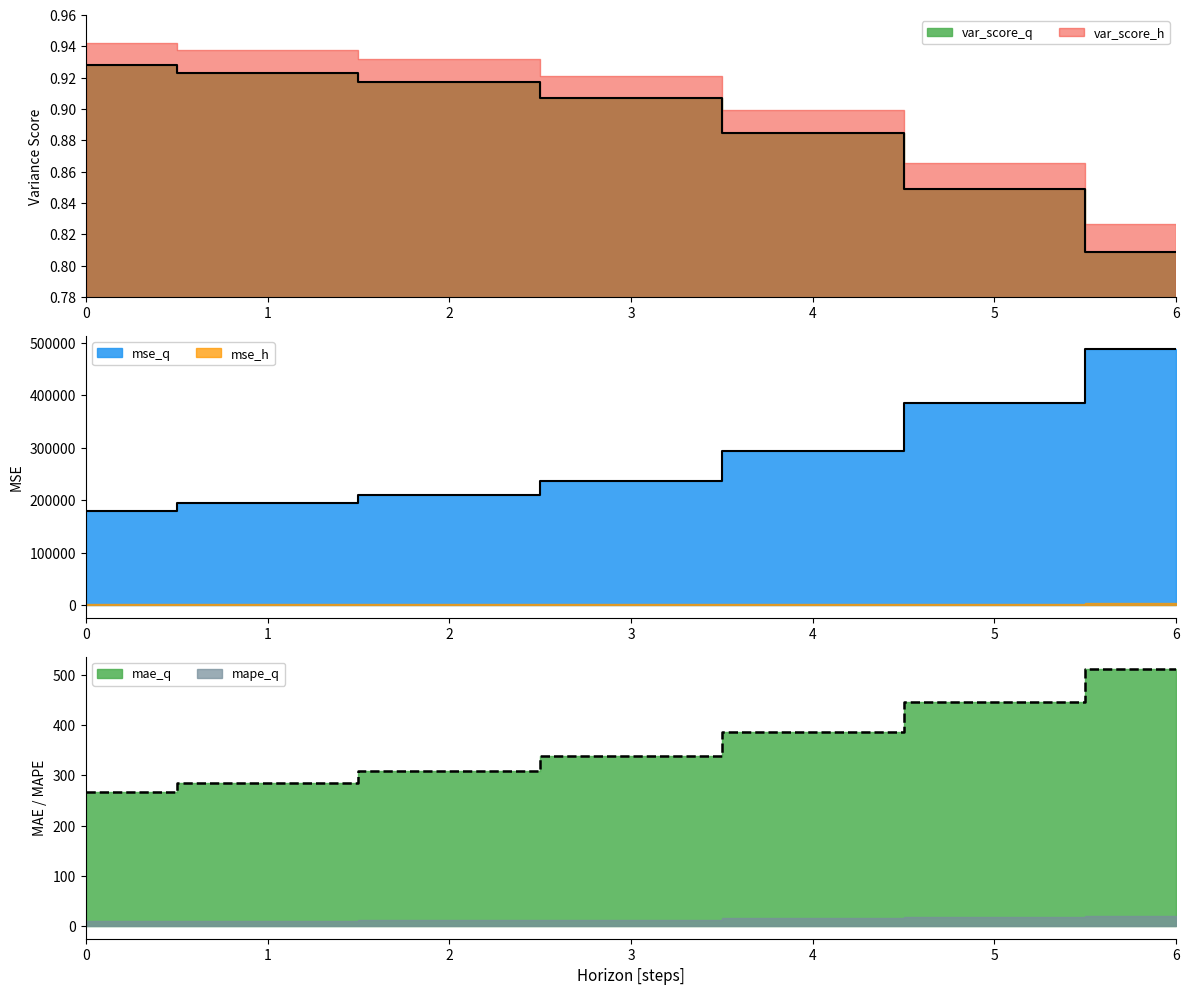

Reading right to left, extract all data points from this chart.

var_score_q: 0.8	0.8	0.9	0.9	0.9	0.9	0.9
mse_q: 489134.2	384973.2	294008.6	235844.7	209587.0	194084.6	180112.8
mae_q: 511.1	446.2	385.8	339.3	308.9	285.3	267.5